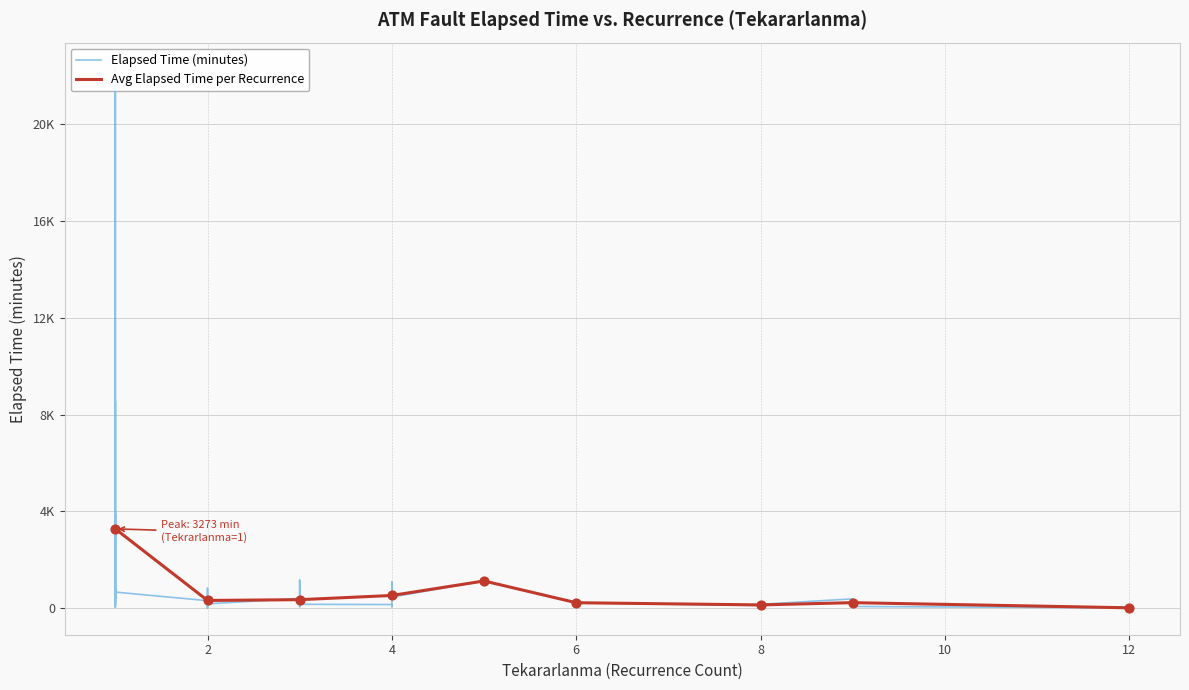

Which series contains the highest Y value?

Elapsed_time